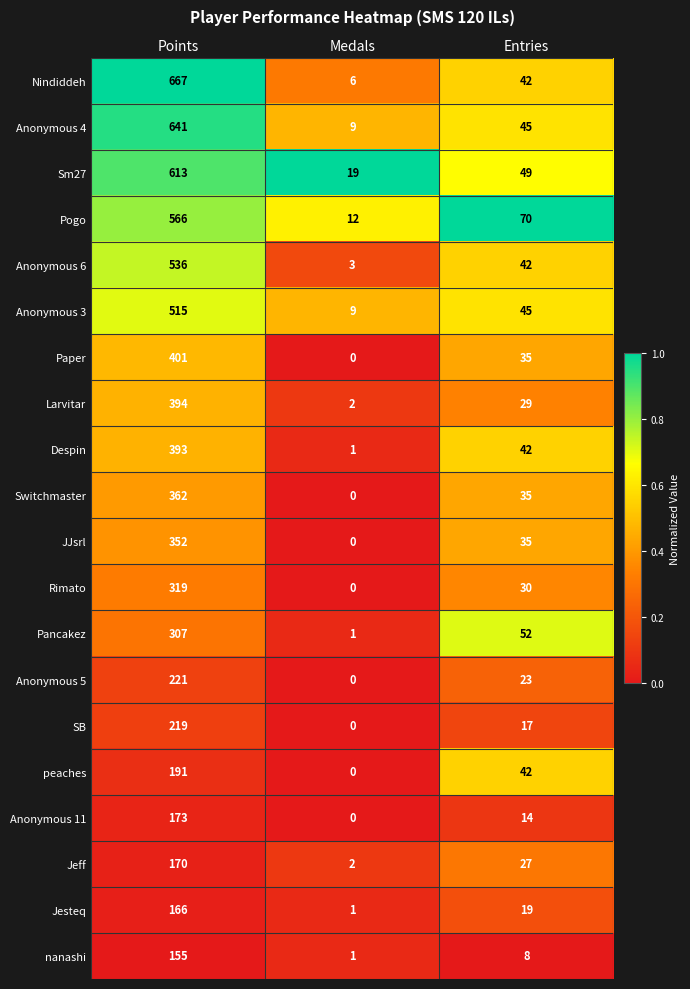

What is the difference between the highest and lowest values at Entries?

62